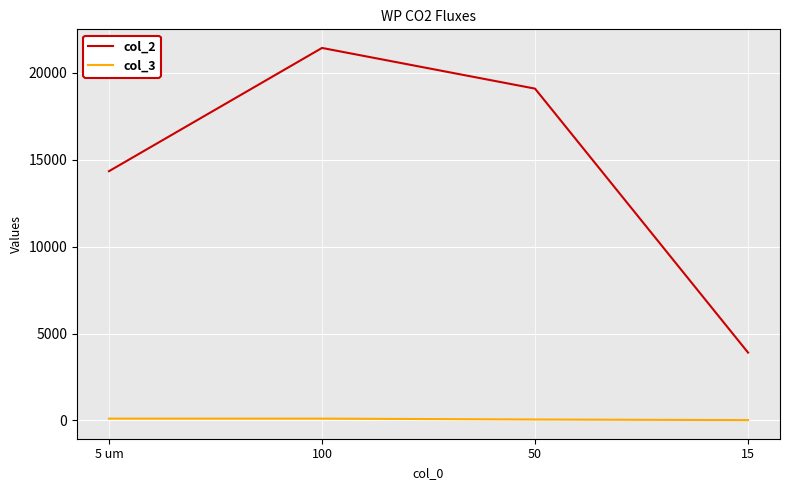

Between 100 and 15, which series saw the biggest shift?

col_2